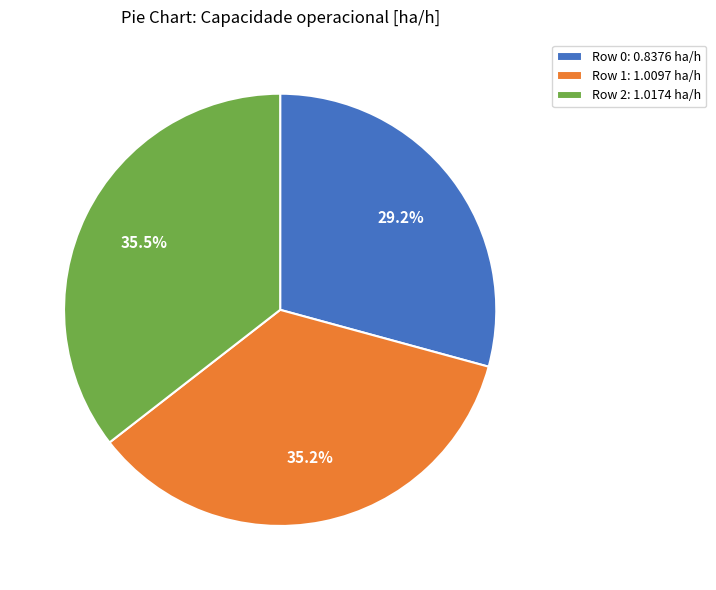

What is the ratio of the value at Row 0: 0.8376 ha/h to the value at Row 2: 1.0174 ha/h?

0.8